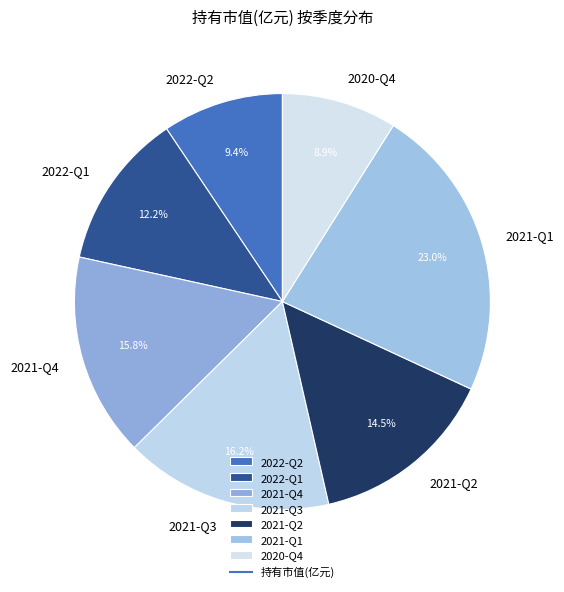

Does 2021-Q3 account for over 50% of the chart?

No